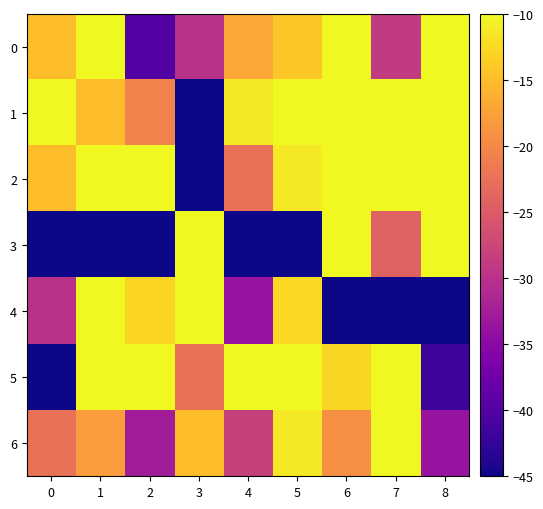

Reading left to right, list all the values displayed in this chart.

0: 0=-15.0	1=-9.0	2=-40.1	3=-30.0	4=-16.9	5=-14.1	6=-0.0	7=-28.9	8=-0.0
1: 0=-0.0	1=-15.0	2=-20.6	3=-45.0	4=-11.2	5=-5.6	6=-6.4	7=-0.0	8=-0.0
2: 0=-15.0	1=-9.0	2=-0.0	3=-45.0	4=-22.5	5=-11.2	6=-6.4	7=-3.2	8=-0.0
3: 0=-45.0	1=-45.0	2=-45.0	3=-7.5	4=-45.0	5=-45.0	6=-0.0	7=-24.1	8=-0.0
4: 0=-30.0	1=-0.0	2=-12.9	3=-0.0	4=-33.8	5=-12.7	6=-45.0	7=-45.0	8=-45.0
5: 0=-45.0	1=-0.0	2=-6.0	3=-22.5	4=-0.0	5=-0.0	6=-12.9	7=-8.0	8=-41.8
6: 0=-22.5	1=-18.0	2=-32.7	3=-15.0	4=-28.1	5=-11.2	6=-19.3	7=-9.6	8=-33.8